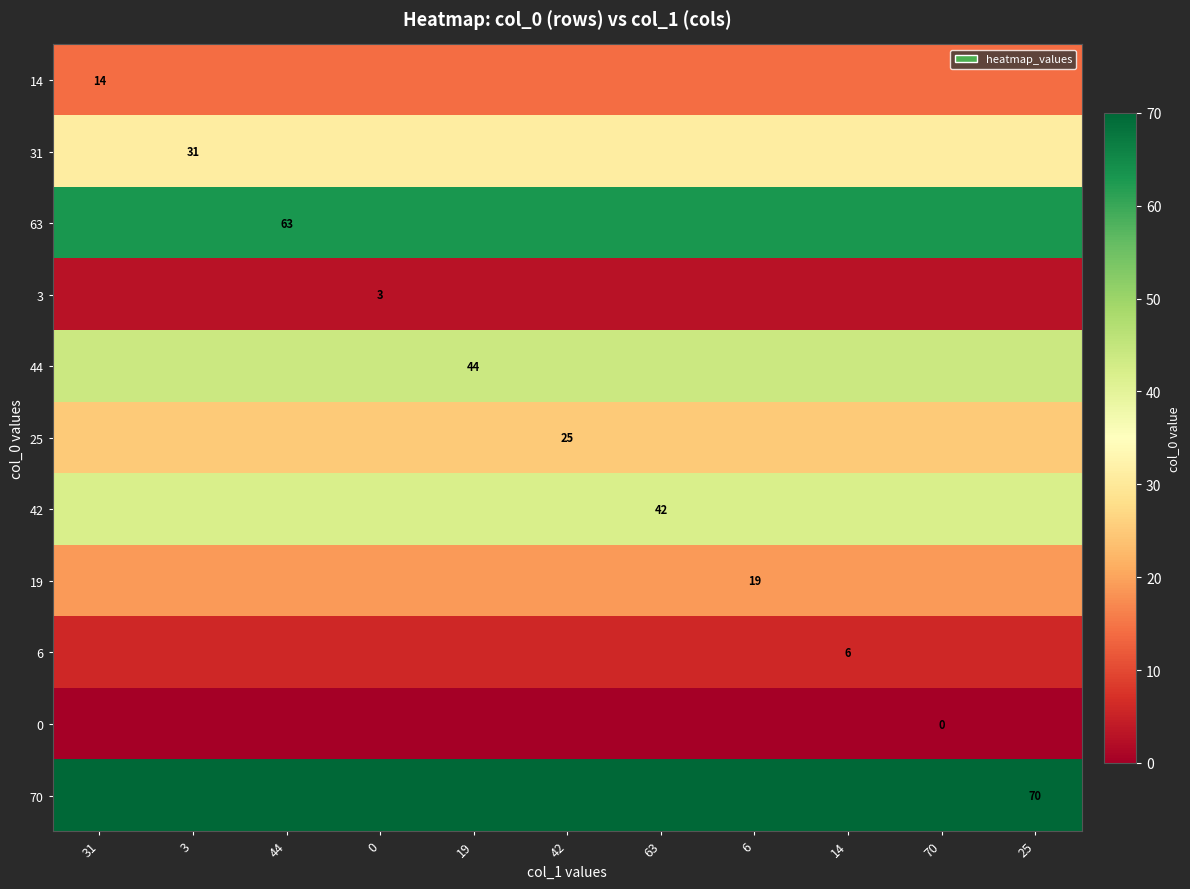

Rank the series at 70 from highest to lowest value.

70, 63, 44, 42, 31, 25, 19, 14, 6, 3, 0